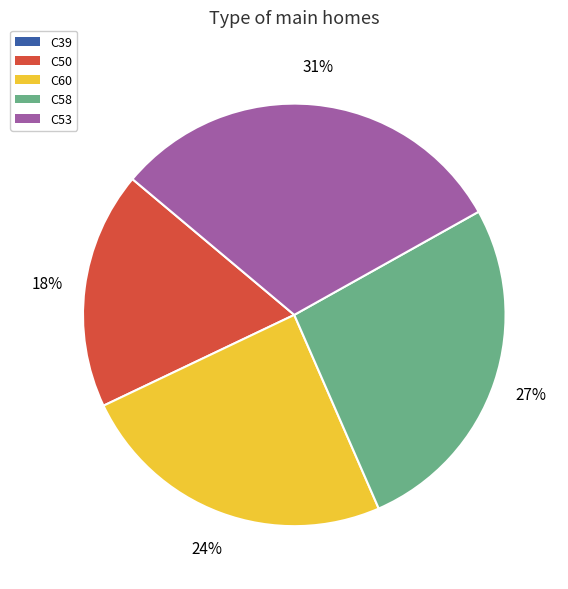

True or false: C53 accounts for 20% of the total.

False